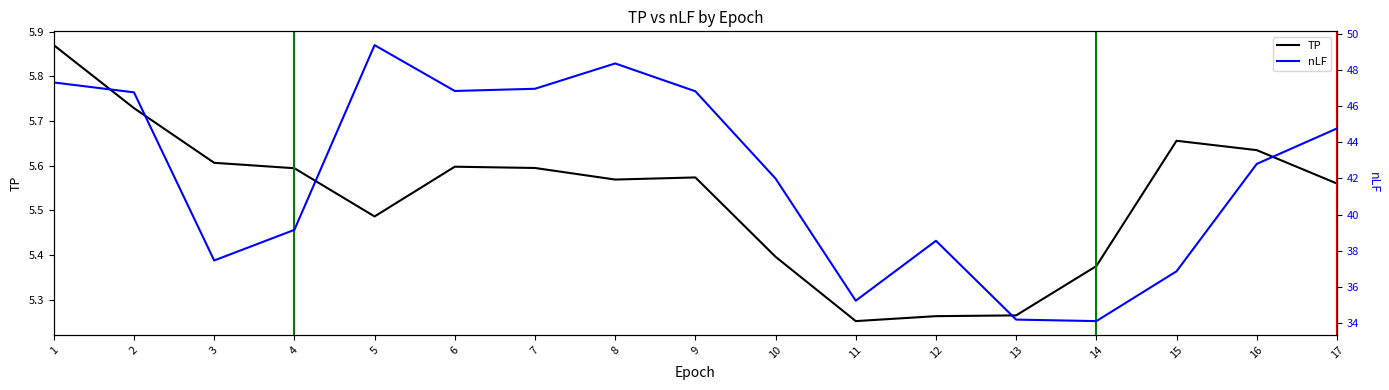

True or false: TP and nLF cross at least once.

False